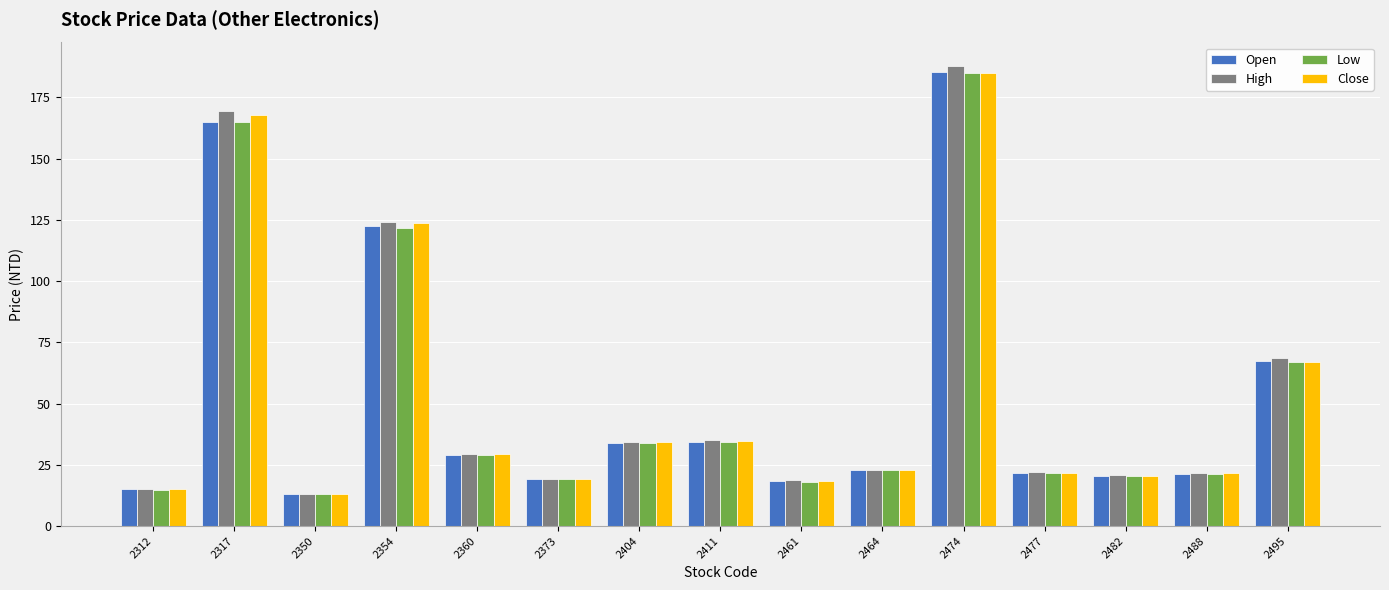

What is the average value of the Low series?

52.4